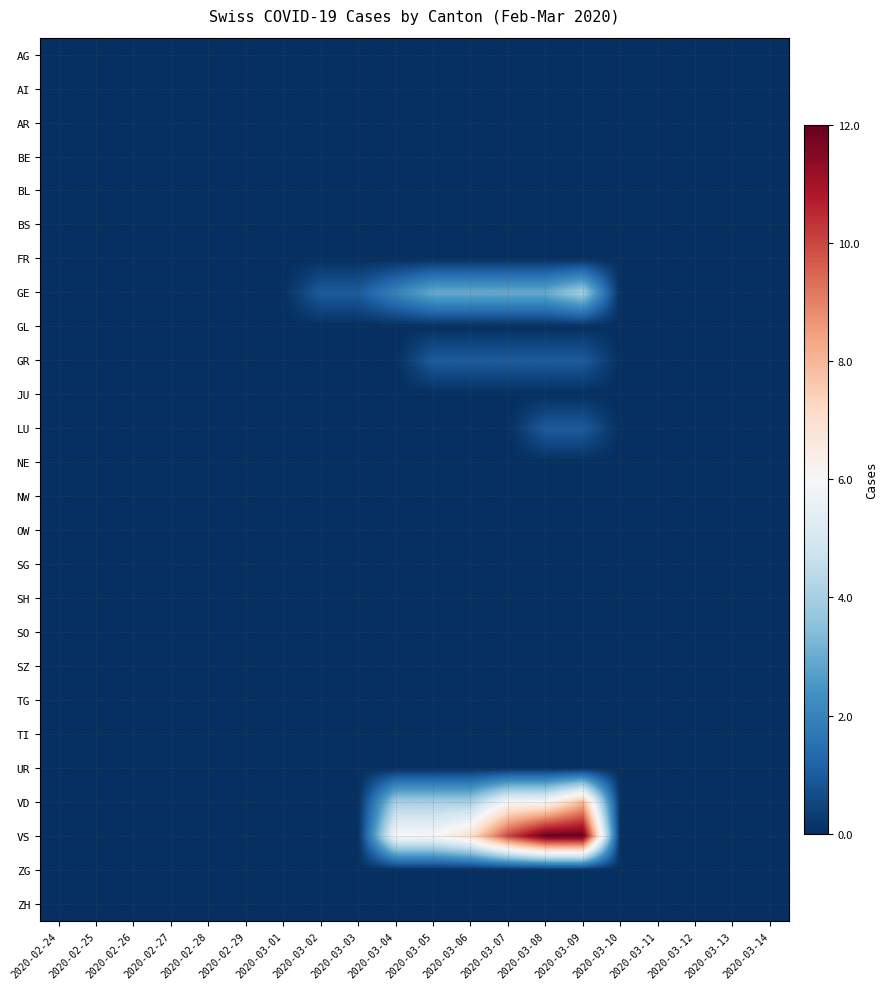

At how many categories does at least one series exceed 5?

6